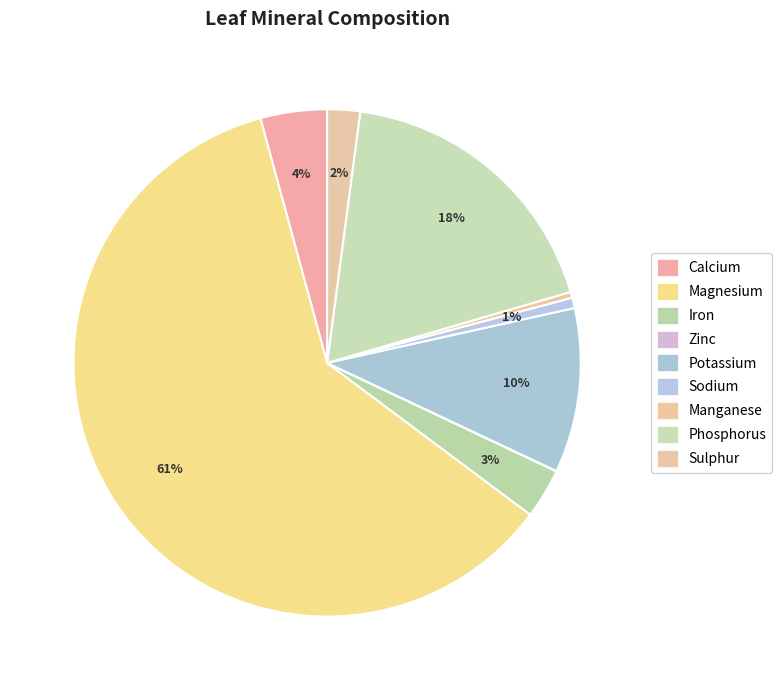

Which slice is the smallest?

Zinc